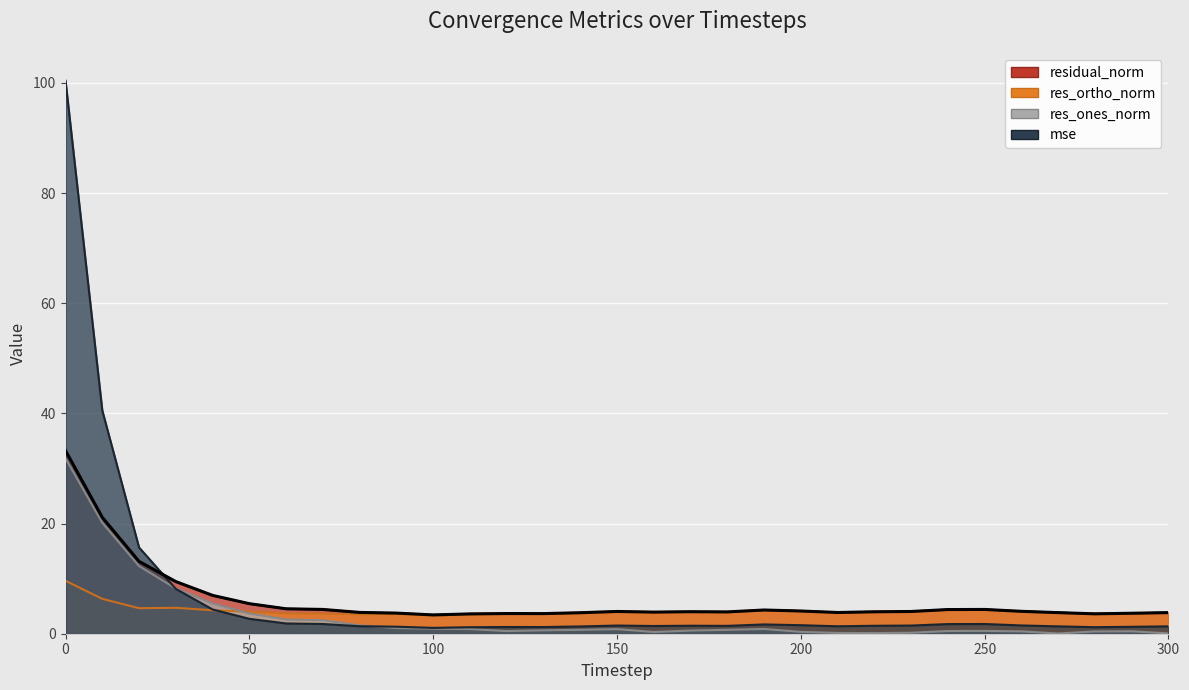

What is the total value across all series at 140?

9.6